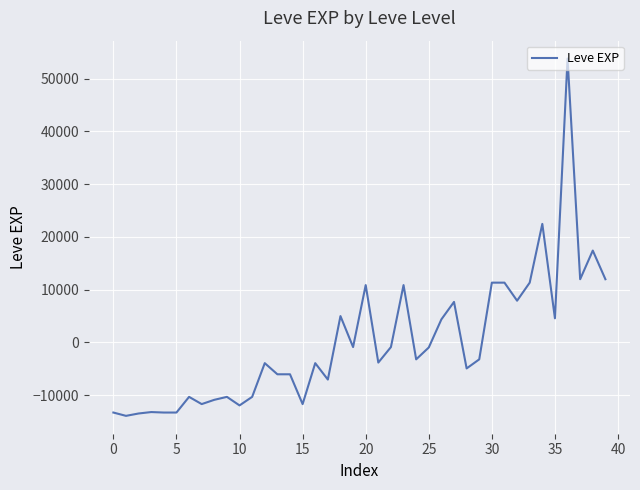

True or false: there are more than 2 points higher than both neighbors.

True